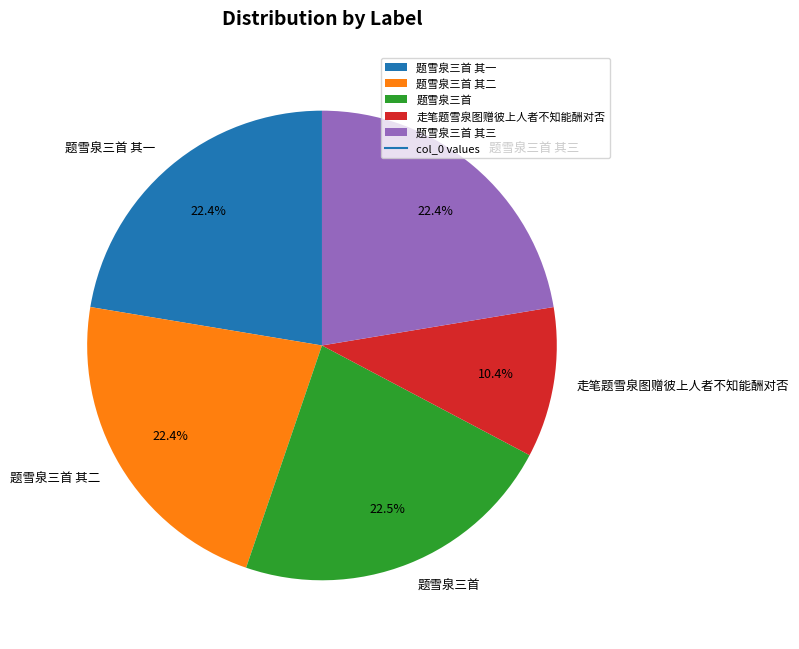

To the nearest percent, what percentage of the pie is 走笔题雪泉图赠彼上人者不知能酬对否?

10%